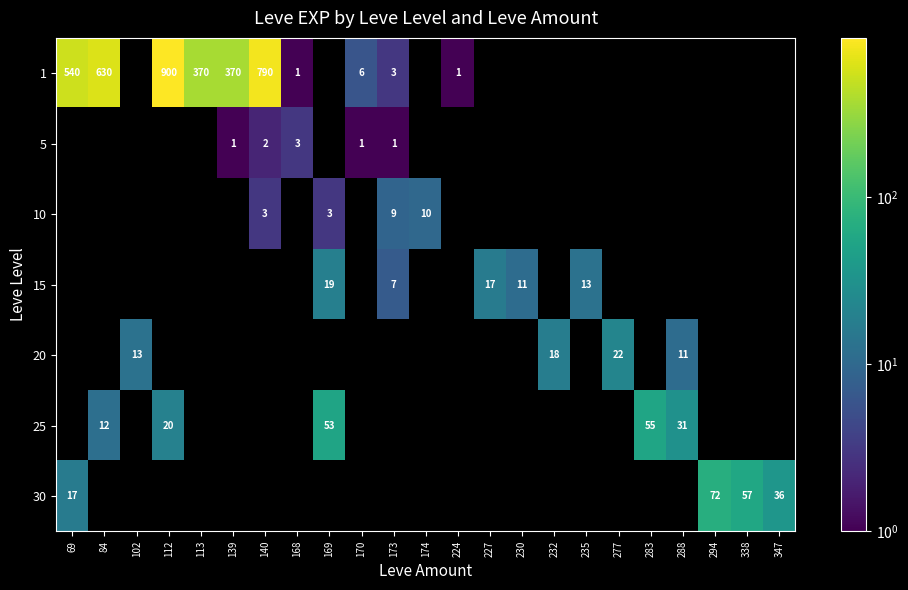

The value of 20 at 113 is 0. True or false?

True